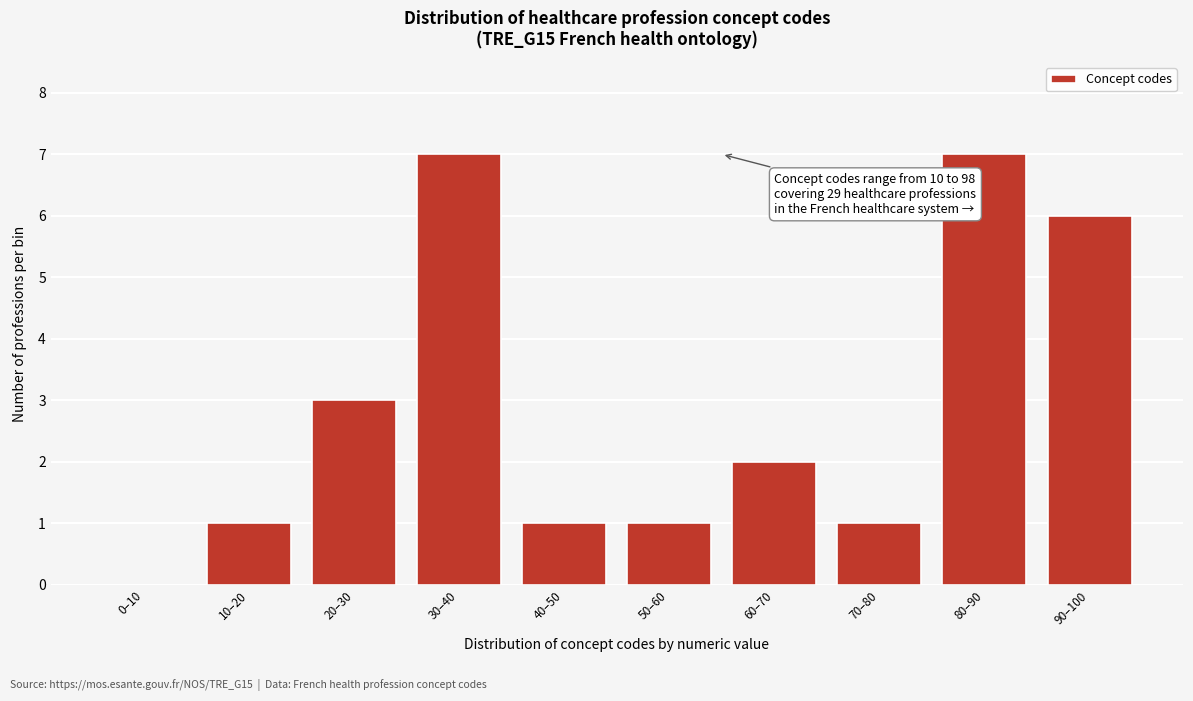

Reading left to right, what are all the values shown in this chart?

0–10=0	10–20=1	20–30=3	30–40=7	40–50=1	50–60=1	60–70=2	70–80=1	80–90=7	90–100=6